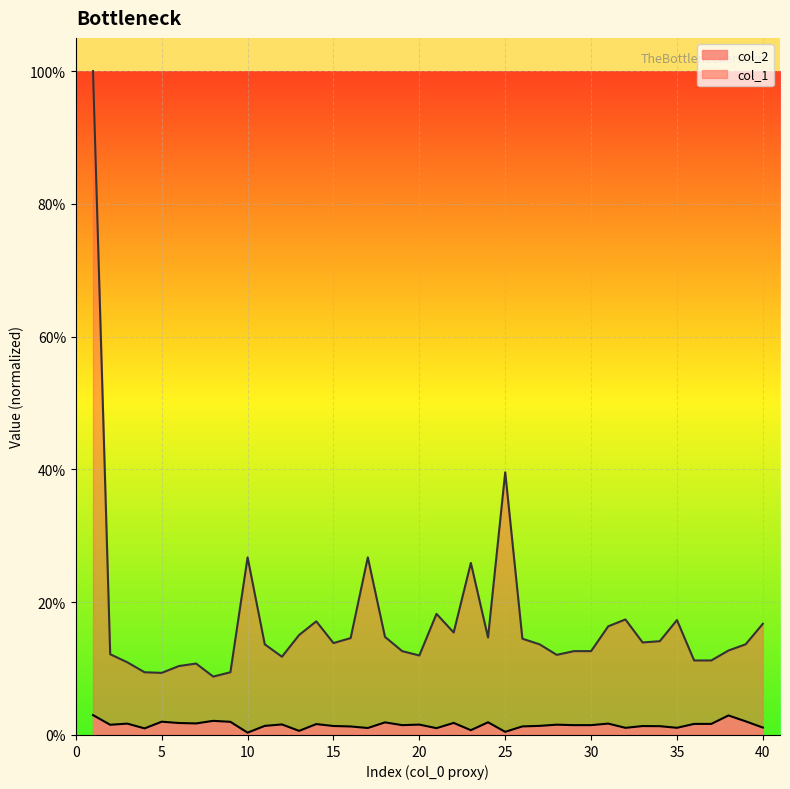

Rank the series by their maximum value, from lowest to highest.

col_2, col_1